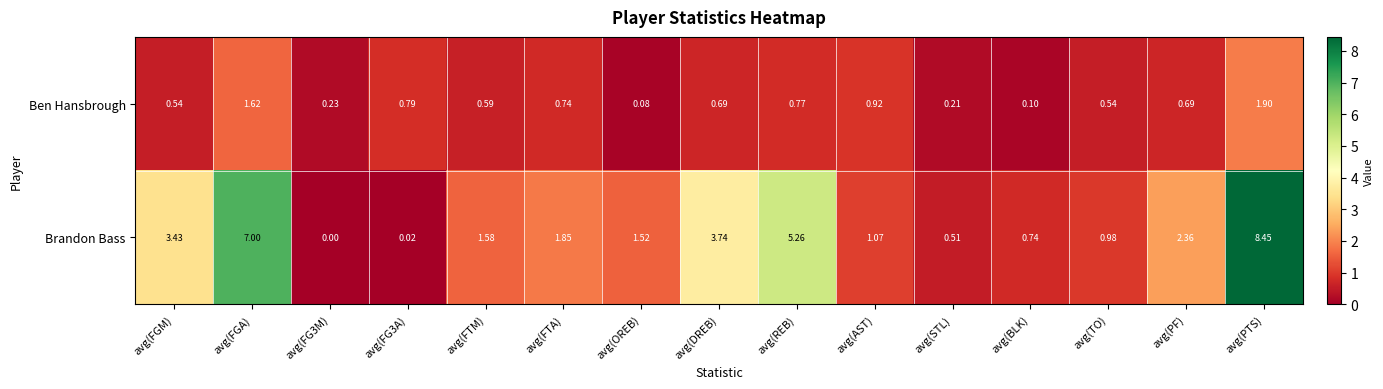

Rank the series by their average value, from lowest to highest.

Ben Hansbrough, Brandon Bass